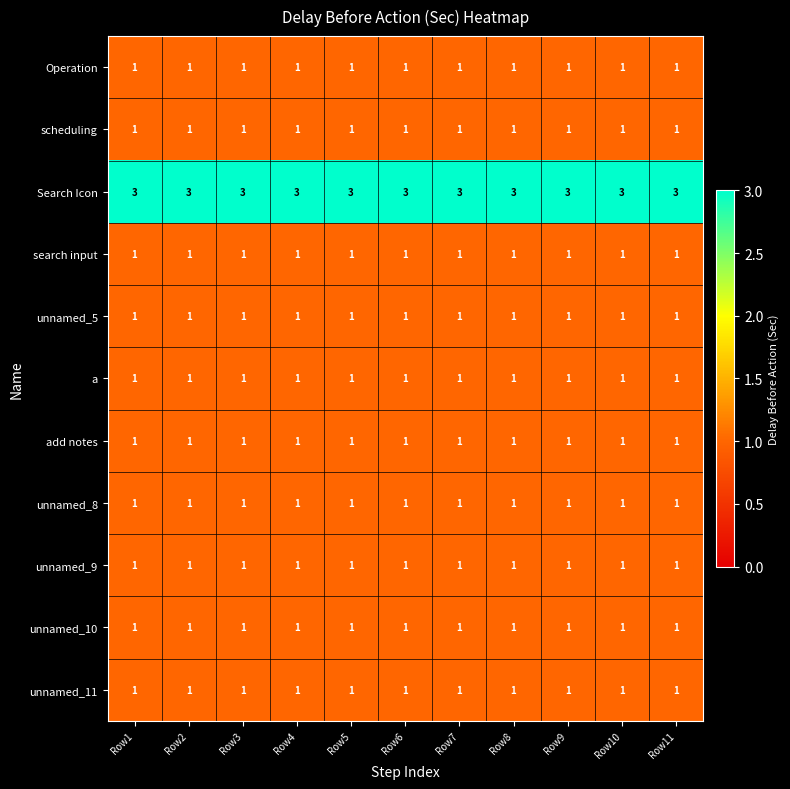

The value of unnamed_5 at Row1 is 1. True or false?

True